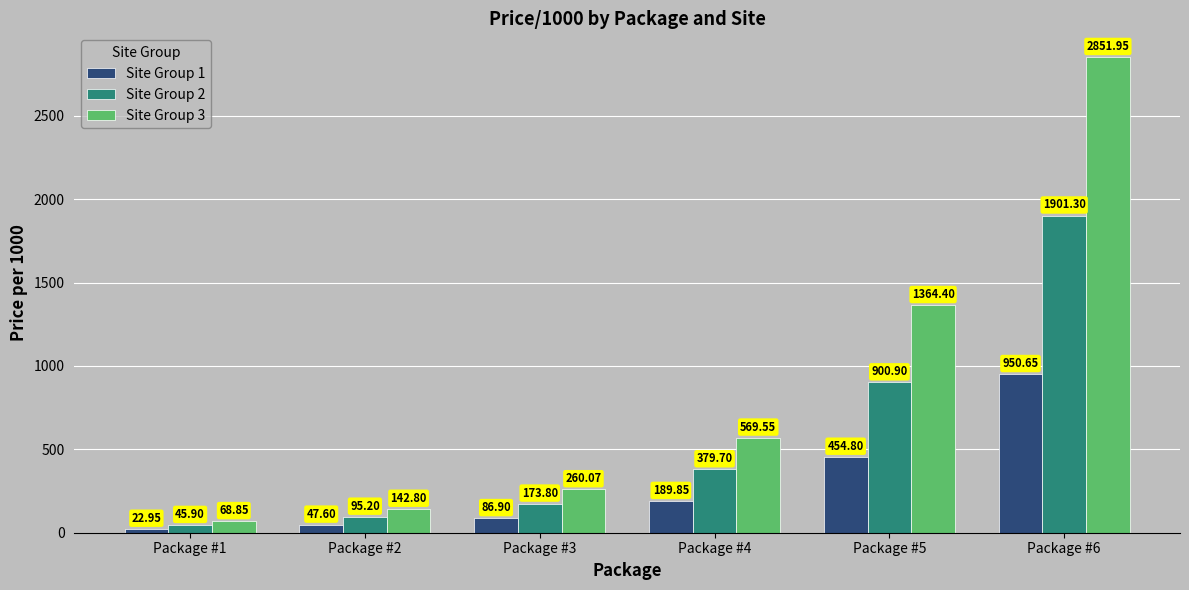

What are all the series names shown in the legend?

Site Group 1, Site Group 2, Site Group 3